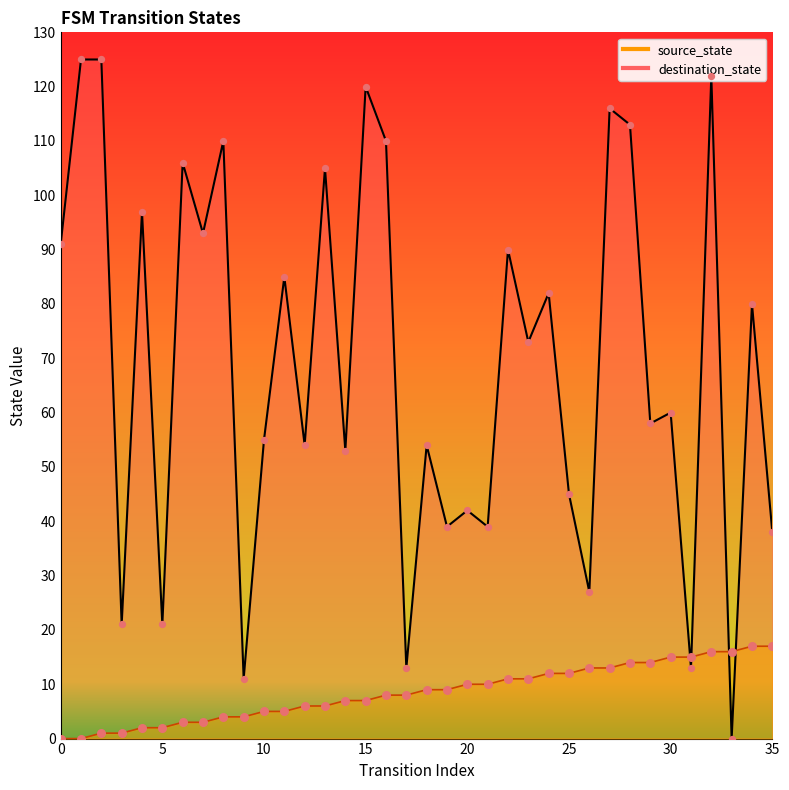

At which category is the sum across all series the highest?

32